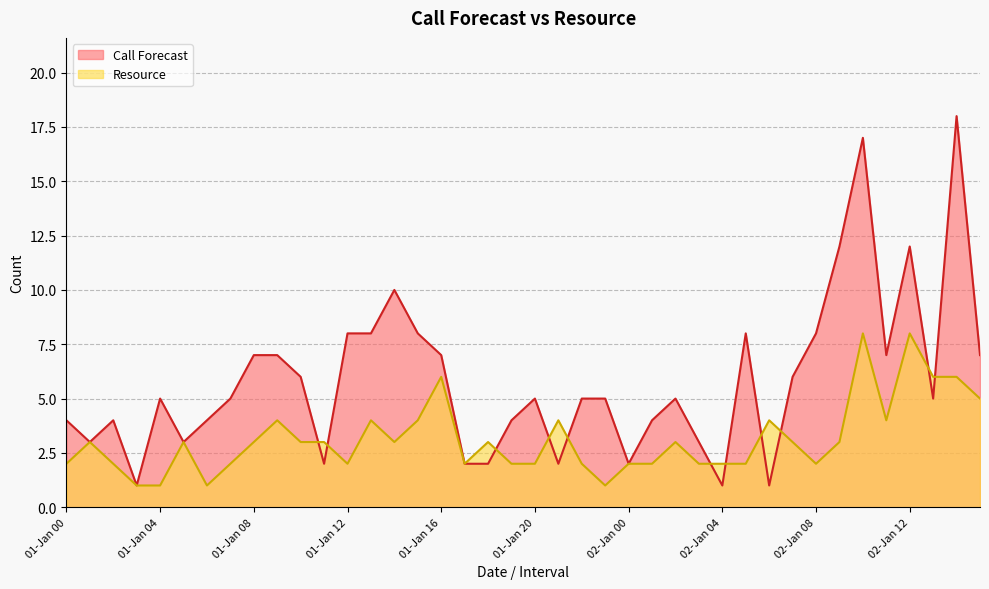

Between 02-Jan 13 and 01-Jan 07, which is larger?

02-Jan 13